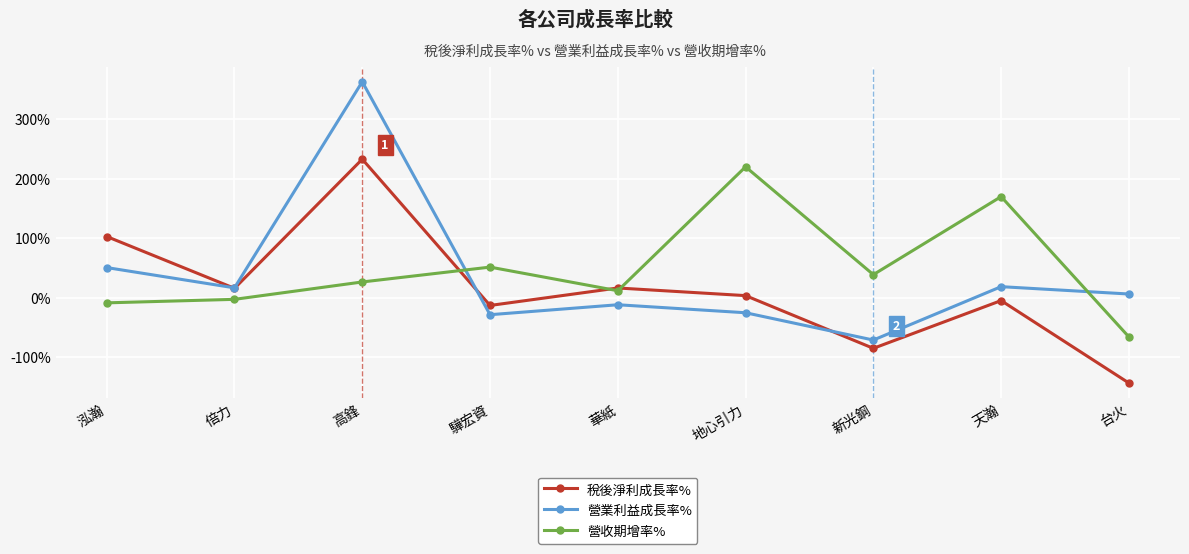

At which label does 營收期增率% reach its minimum?

台火